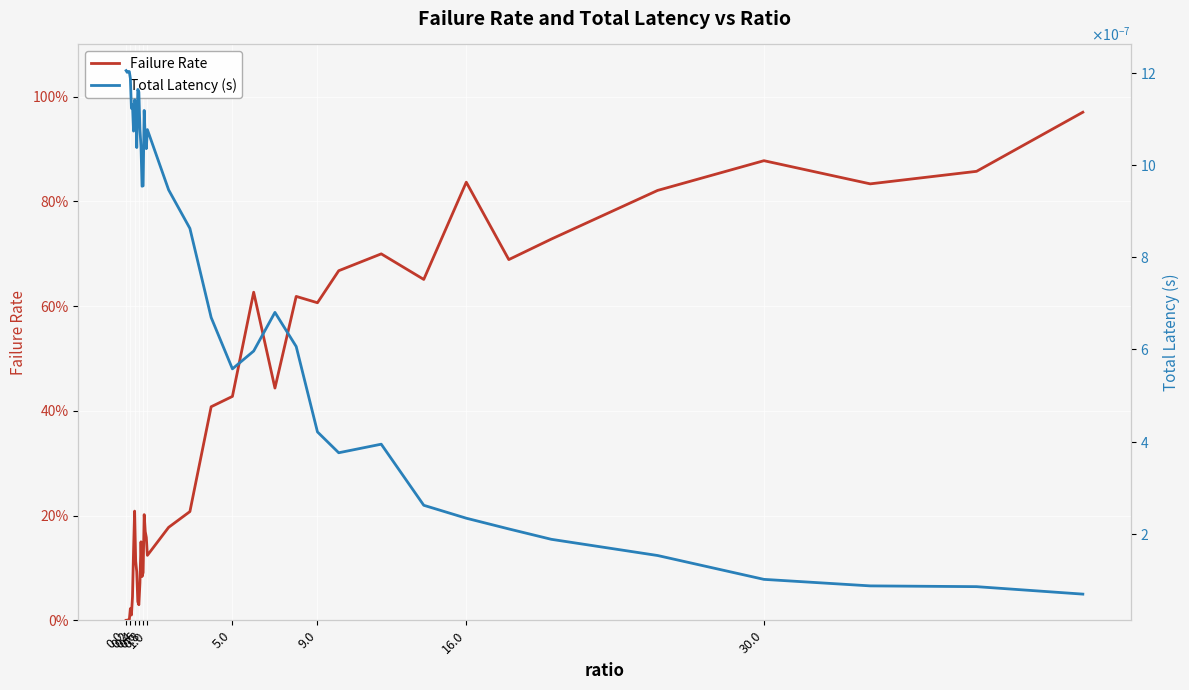

How many lines are shown in the chart?

2